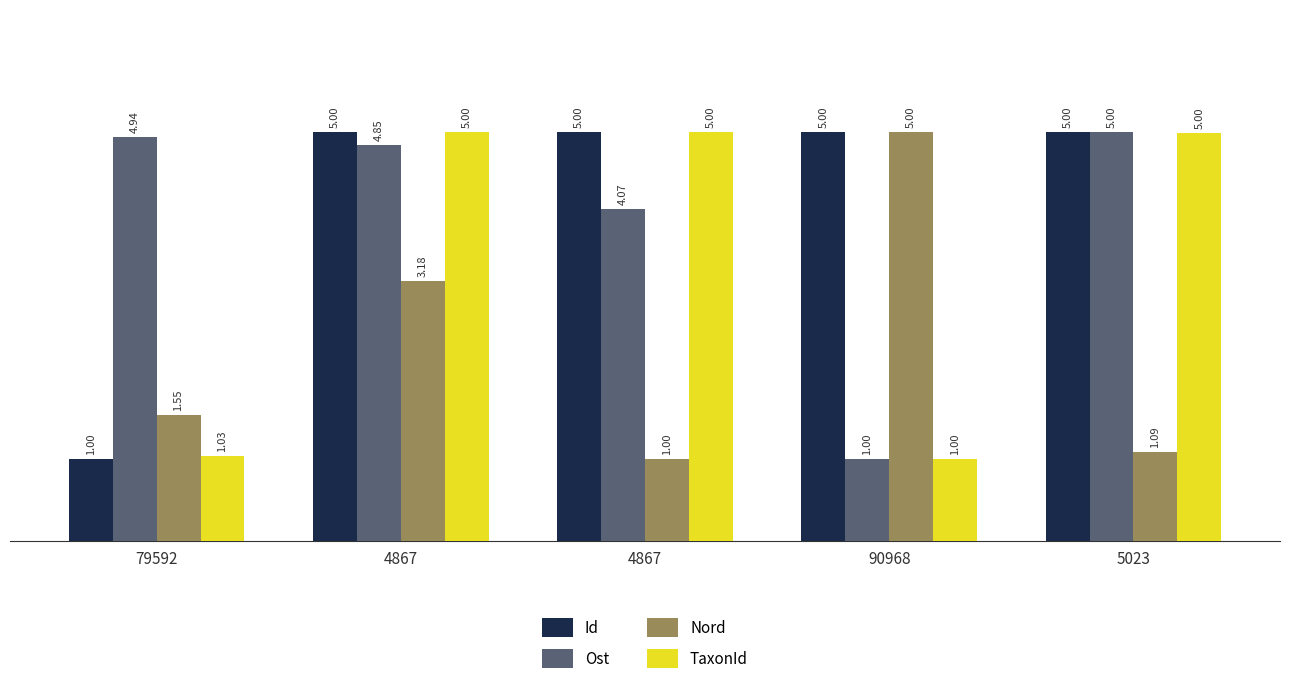

The TaxonId series shows 5.0 at 5023. True or false?

True